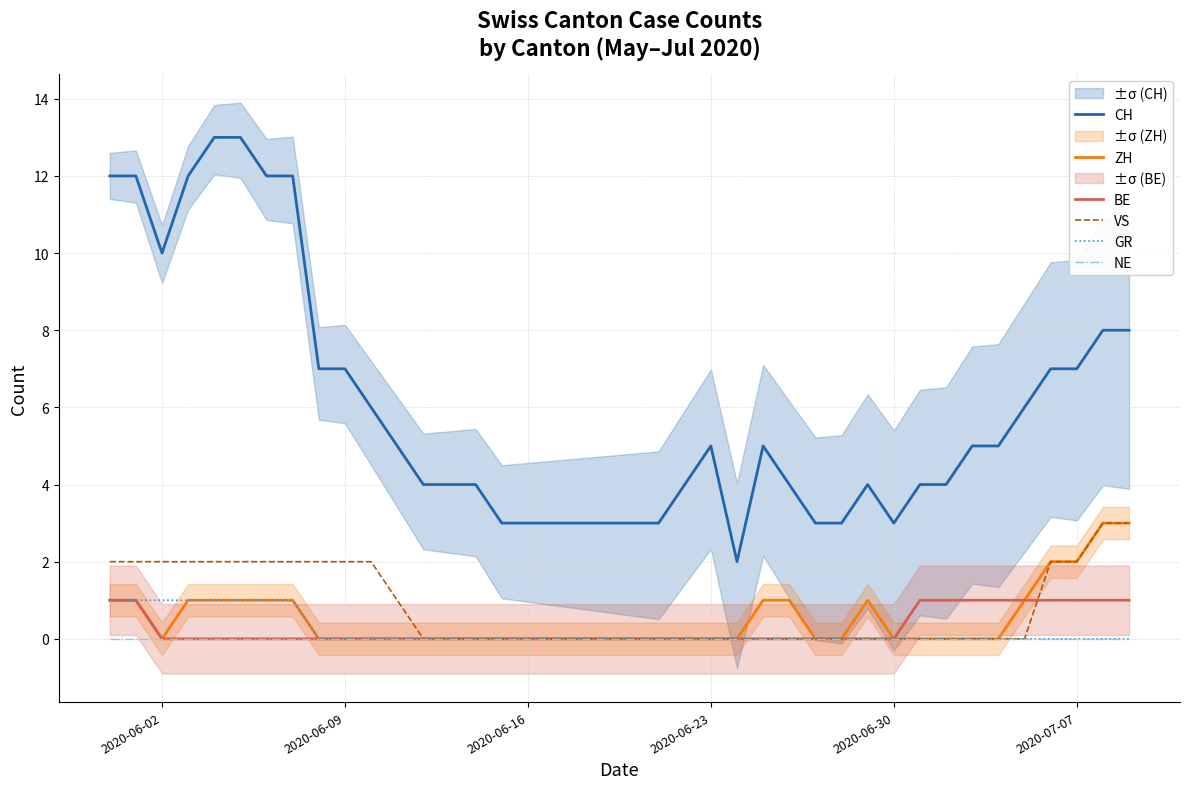

True or false: BE and GR intersect in this chart.

False